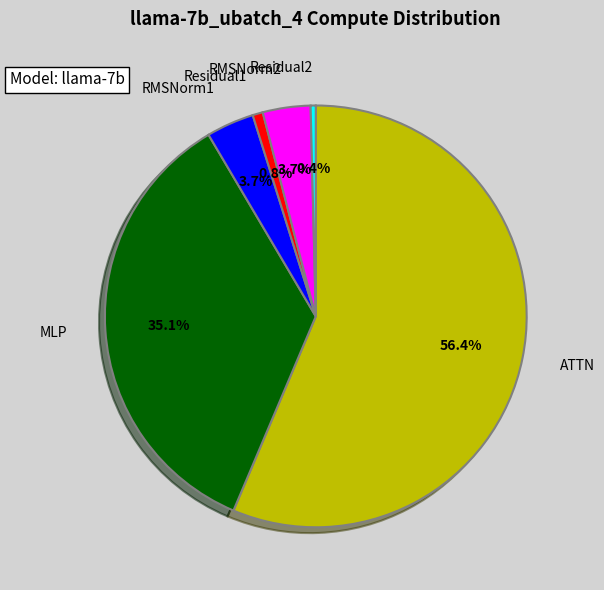

How many slices are in this pie chart?

6